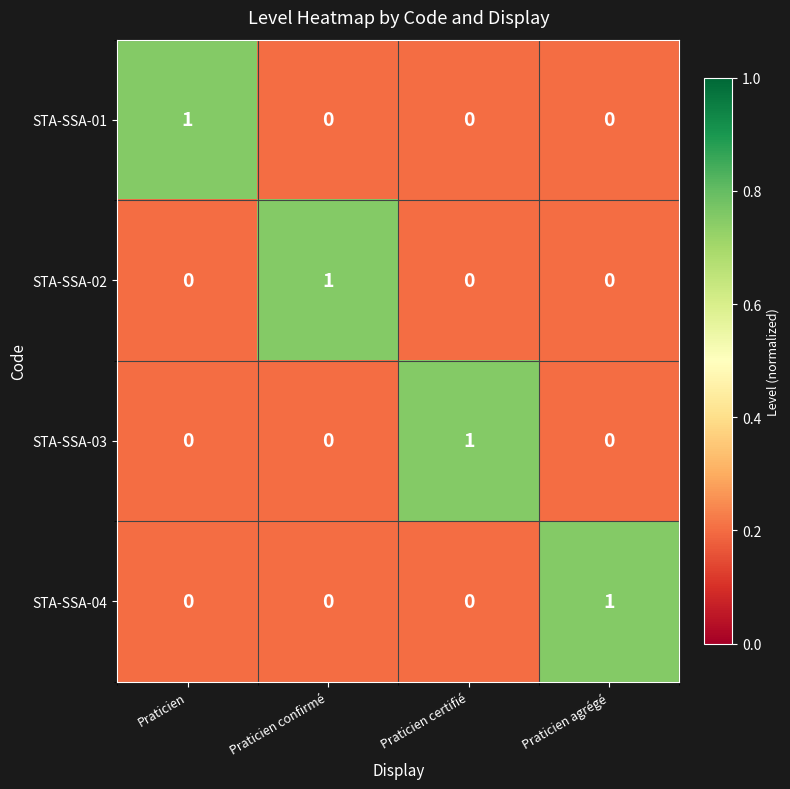

Reading right to left, list all the values displayed in this chart.

STA-SSA-01: Praticien agrégé=0	Praticien certifié=0	Praticien confirmé=0	Praticien=1
STA-SSA-02: Praticien agrégé=0	Praticien certifié=0	Praticien confirmé=1	Praticien=0
STA-SSA-03: Praticien agrégé=0	Praticien certifié=1	Praticien confirmé=0	Praticien=0
STA-SSA-04: Praticien agrégé=1	Praticien certifié=0	Praticien confirmé=0	Praticien=0